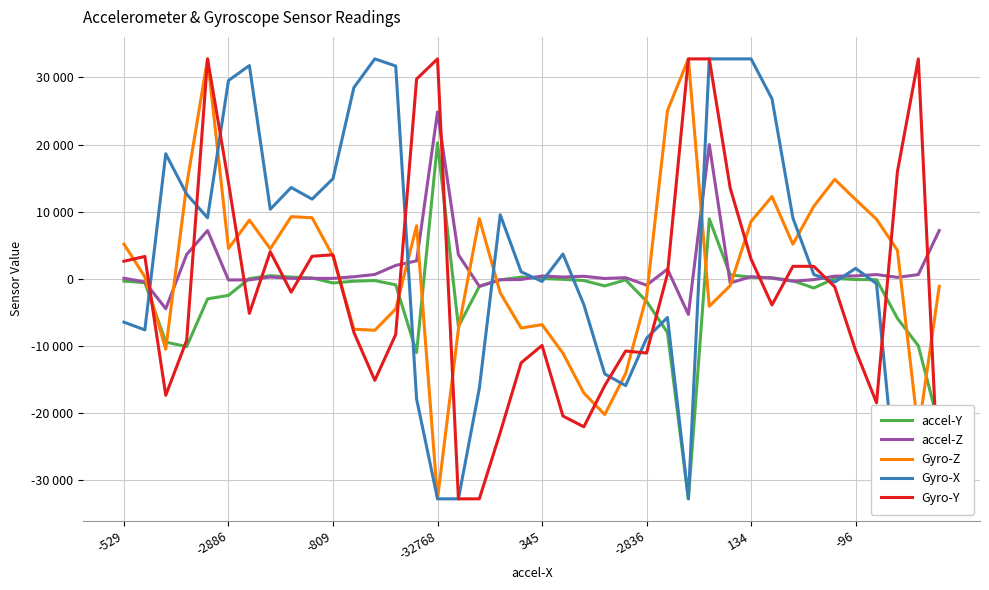

What is the total value across all series at 29?

45287